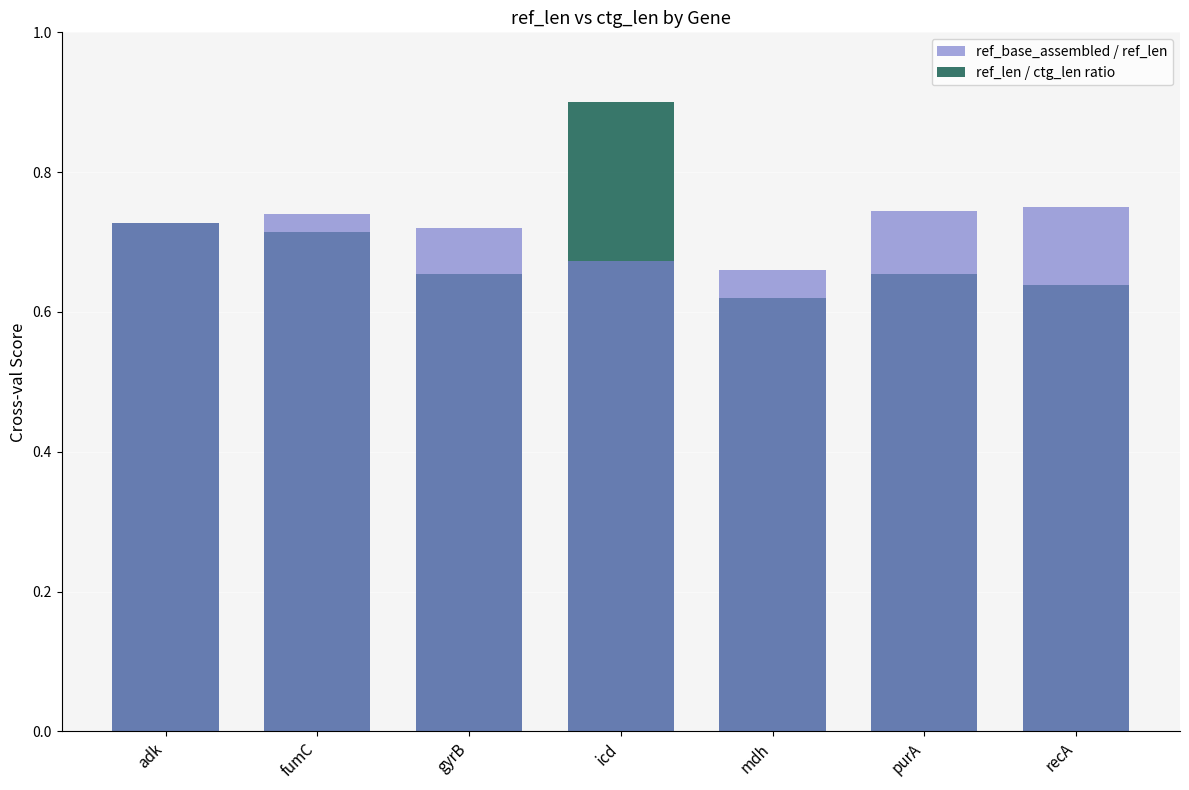

The value of ref_base_assembled / ref_len at fumC is 1.1. True or false?

False